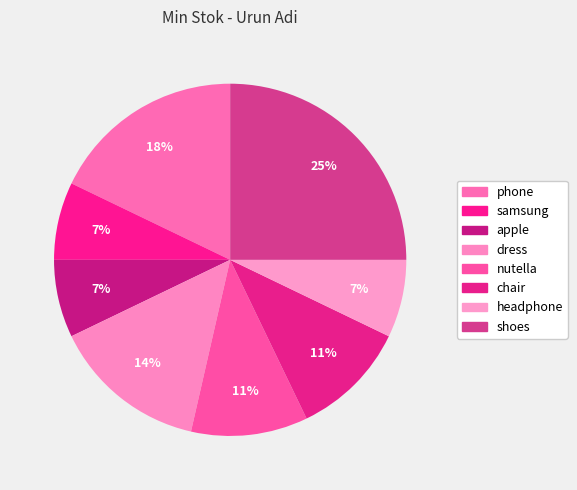

Is the sum of chair and phone greater than half?

No